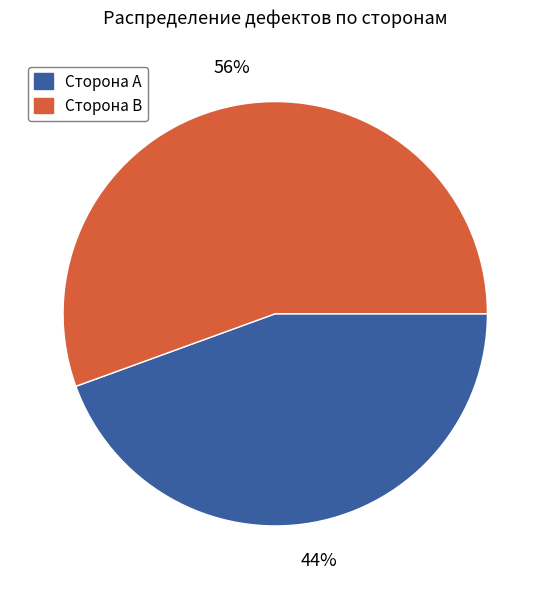

To the nearest percent, what is the average slice percentage?

50%